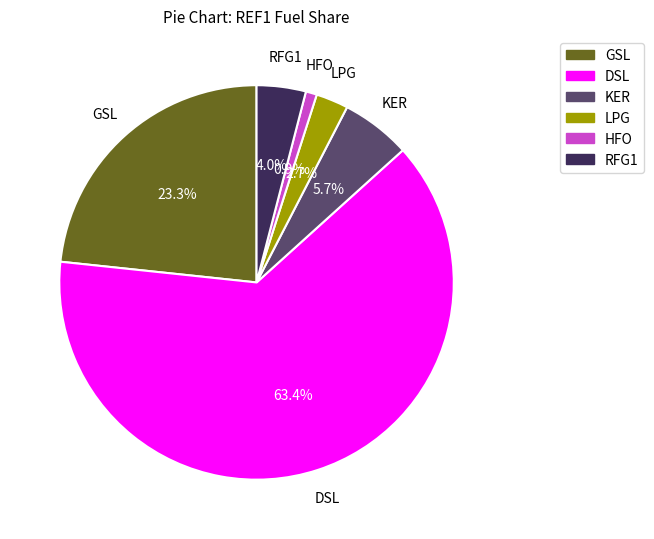

Do DSL and GSL together represent more than half of the pie?

Yes